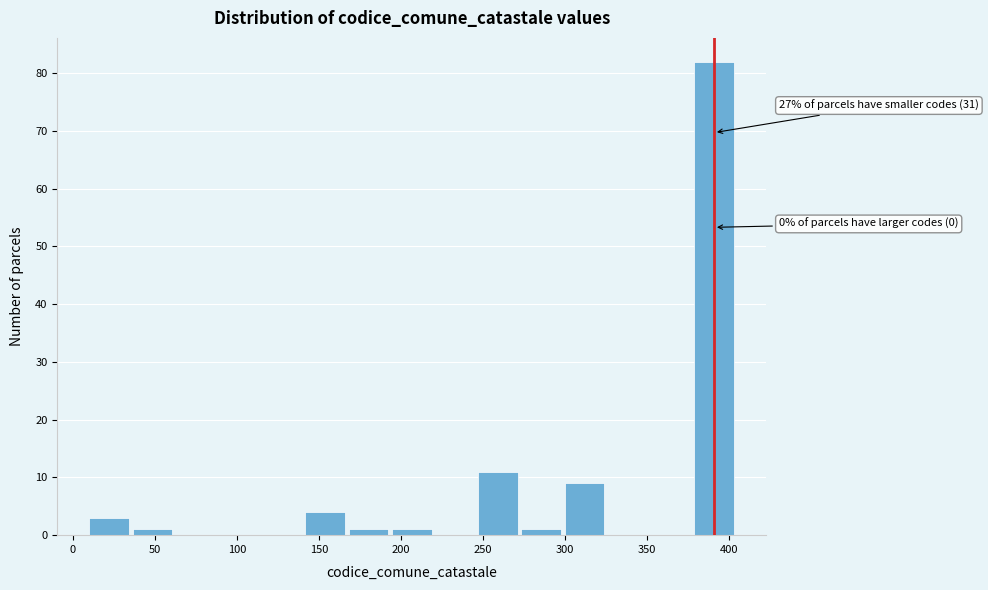

Over which range of the x-axis is the bar tallest?

380 to 405